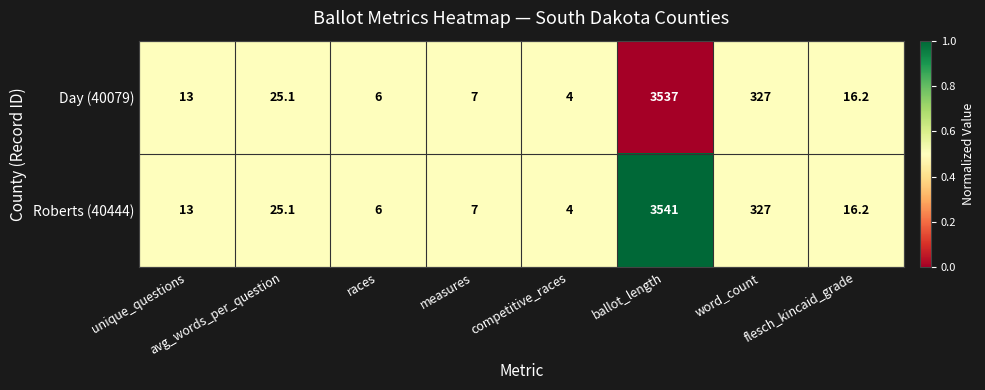

What is the average value of the Day (40079) series?

491.9